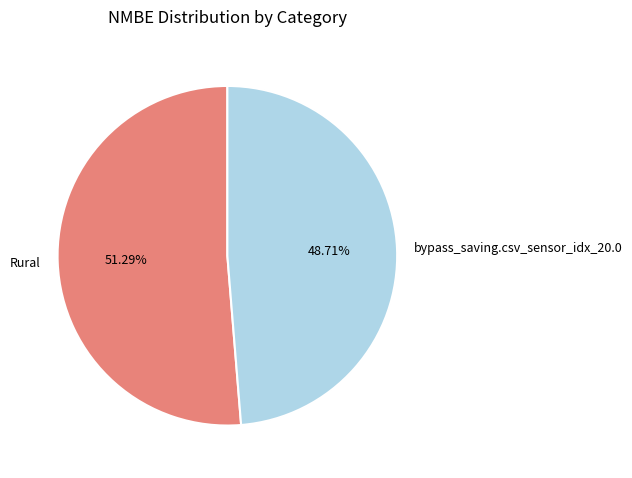

Is Rural the majority of the pie?

Yes